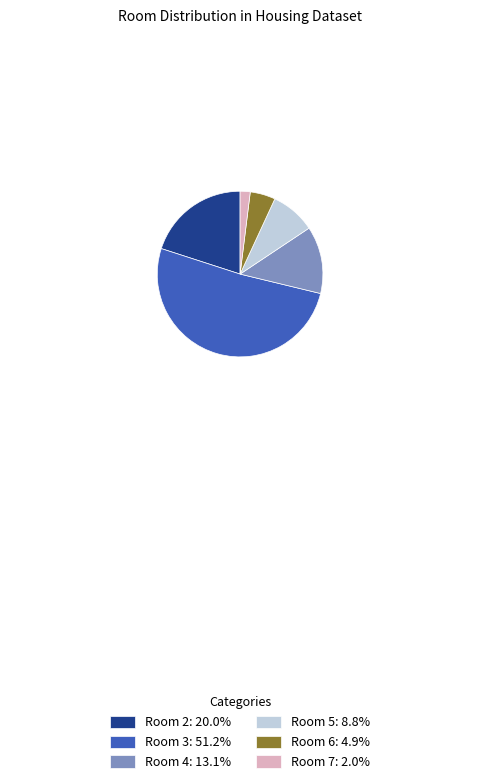

Which category has the smallest portion of the pie?

Room 7